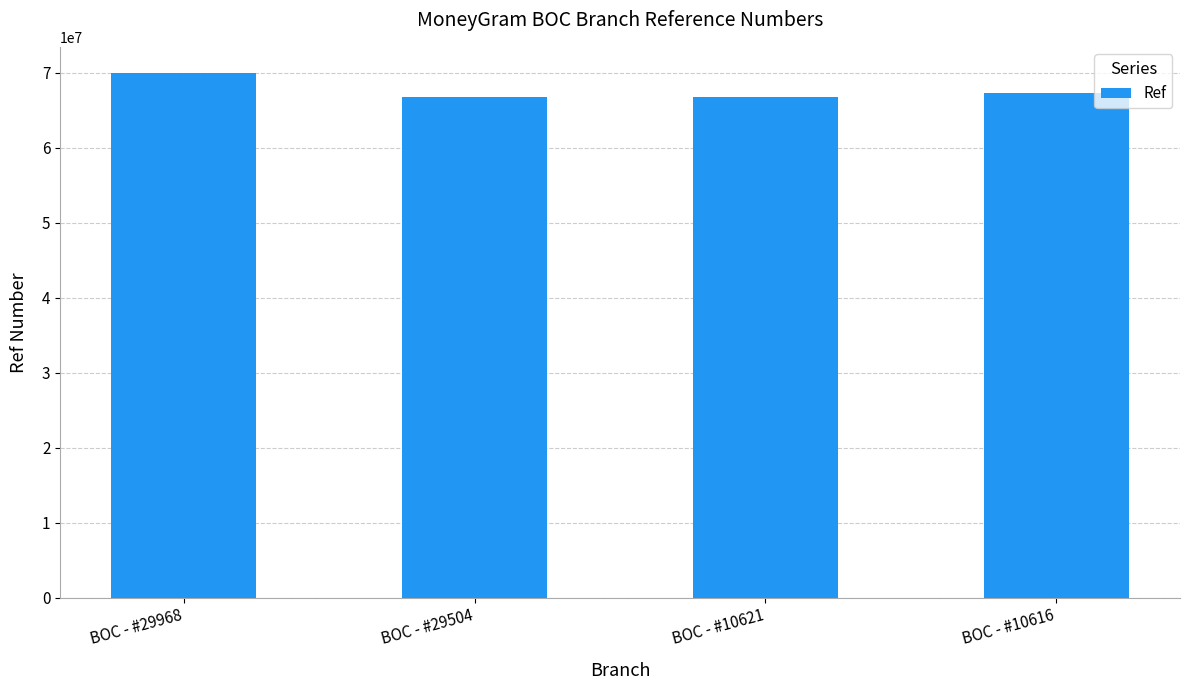

What is the change in value from BOC - #10621 to BOC - #10616?

+521358